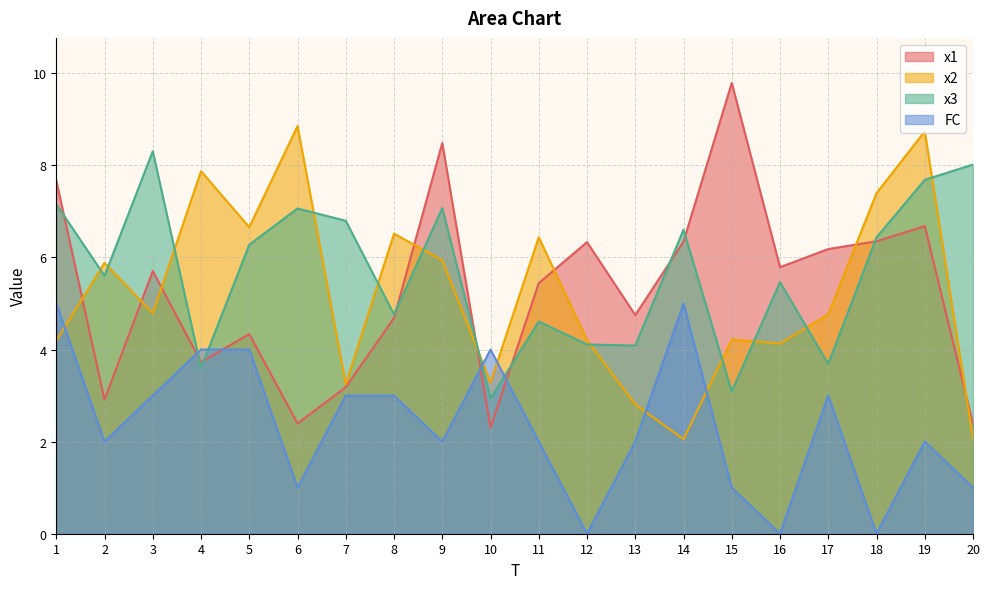

What is the value of the x3 point at the 7th from the left?

6.8